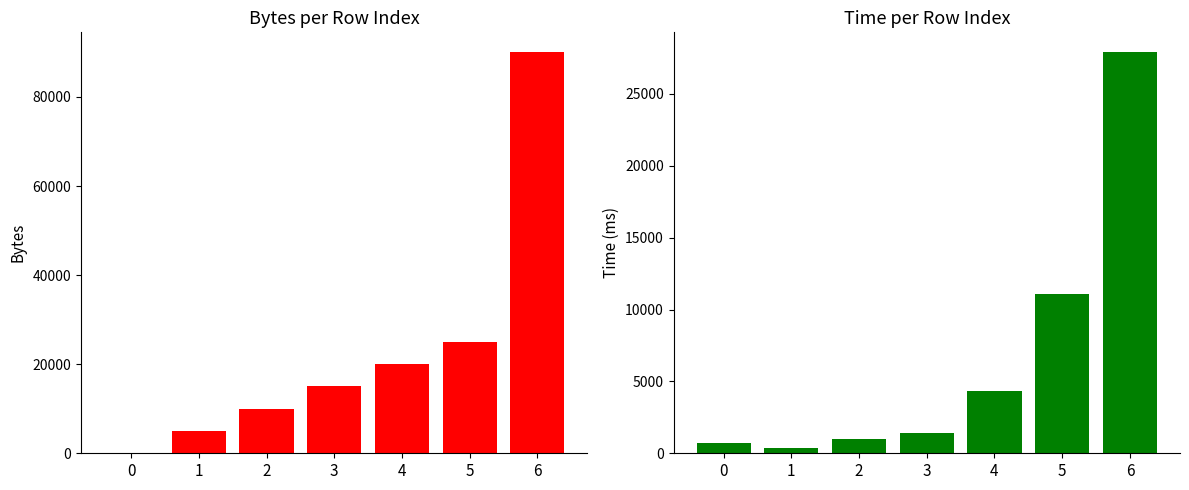

Between 1 and 3, which series saw the biggest shift?

bytes